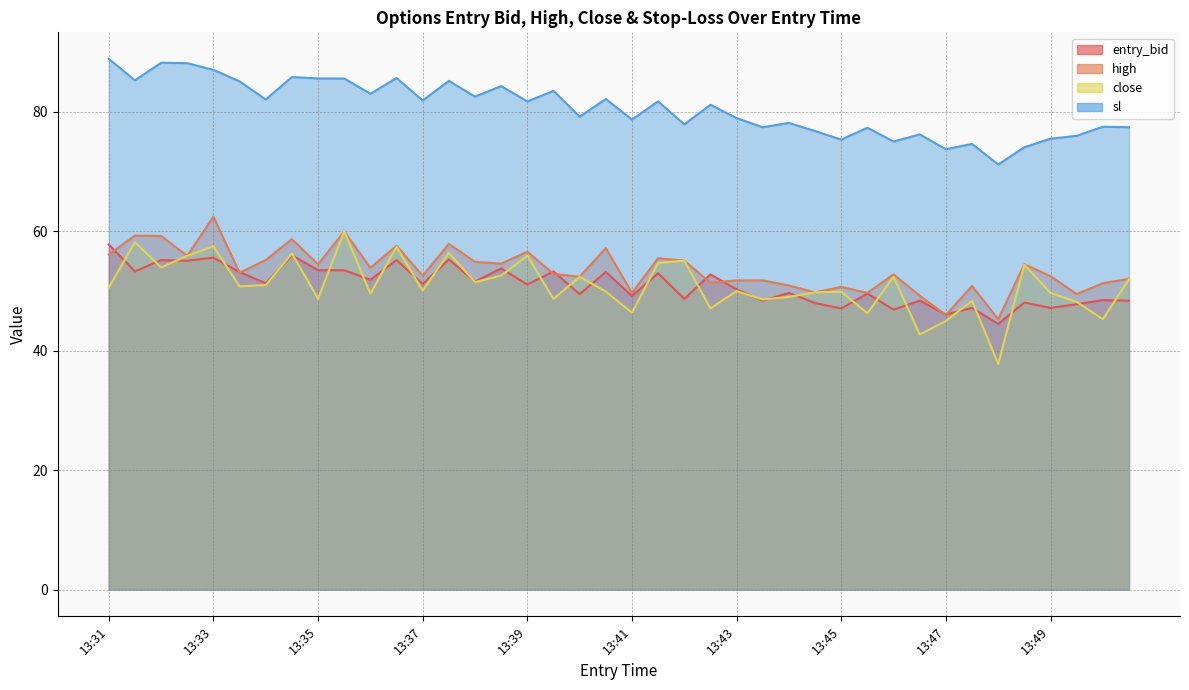

Which series has the widest spread of values?

close